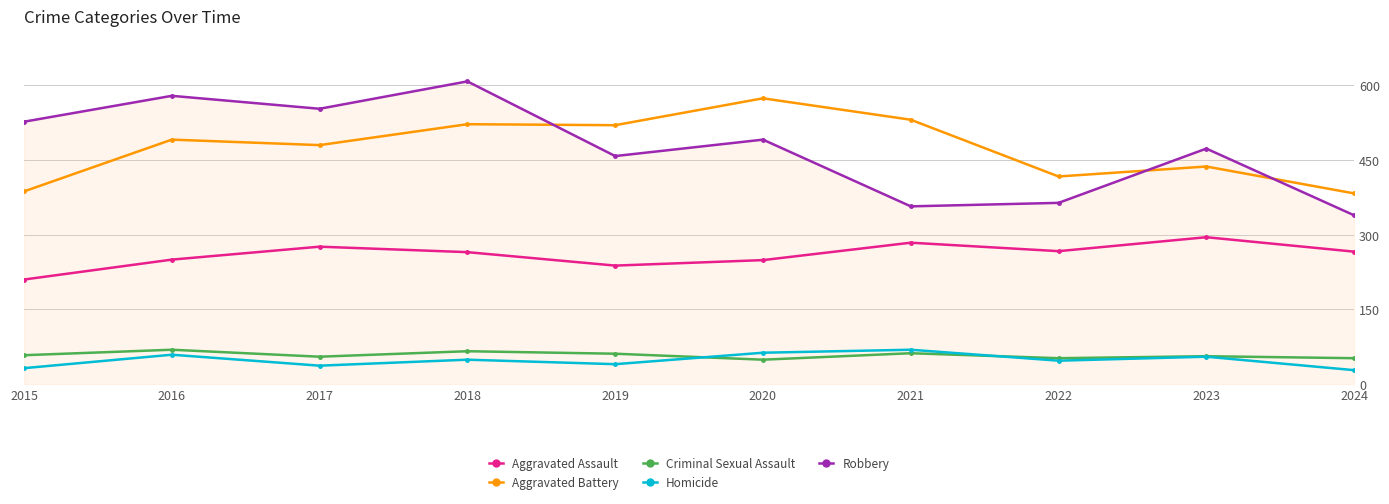

What is the average value of the Aggravated Battery series?

474